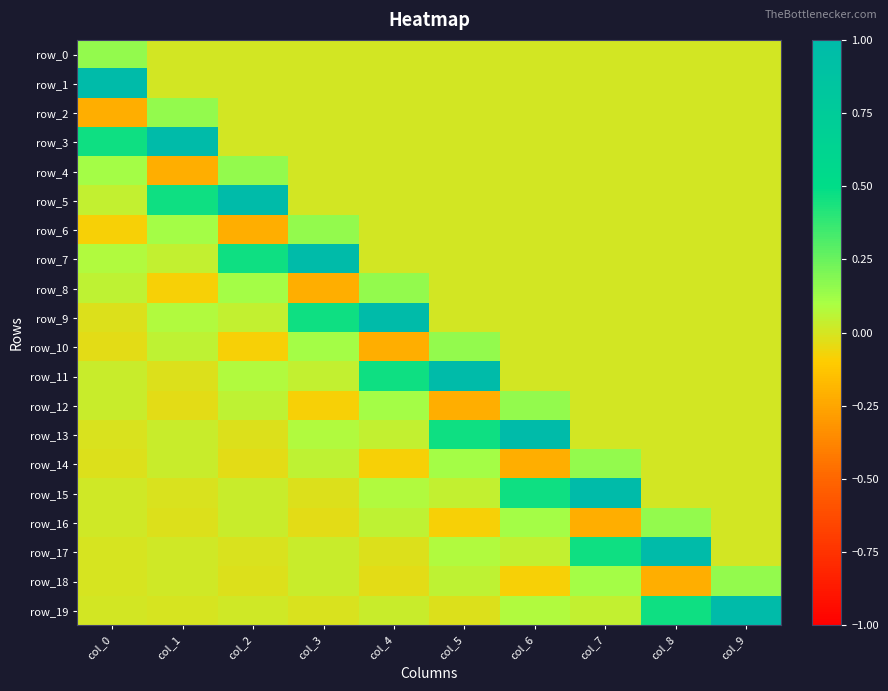

How many data points in row_14 are less than 0?

4